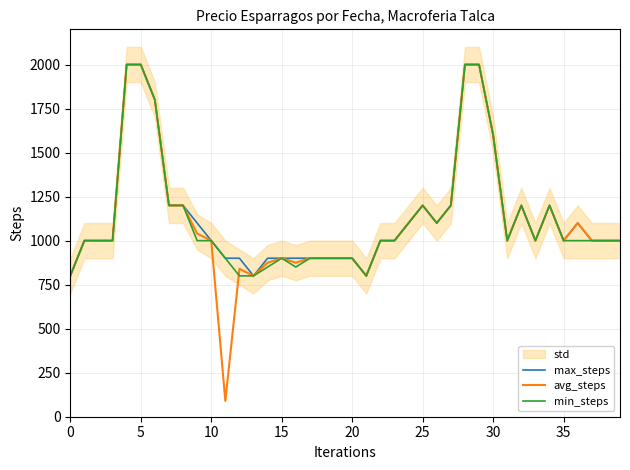

What is the sum of the min_steps values at 13 and 39?

1800